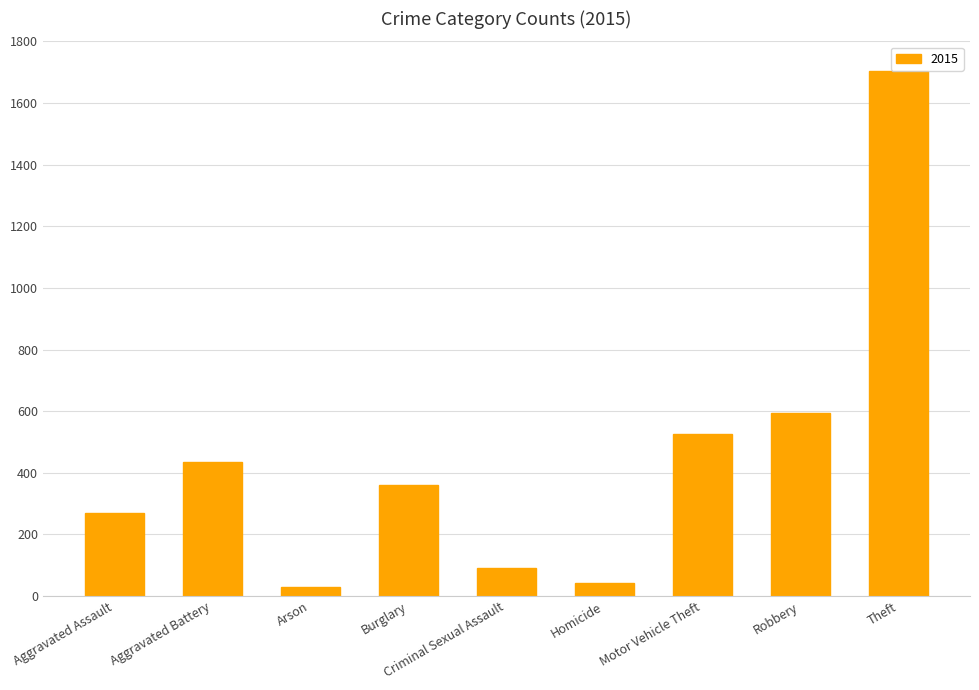

True or false: the data shows 497 at Burglary.

False